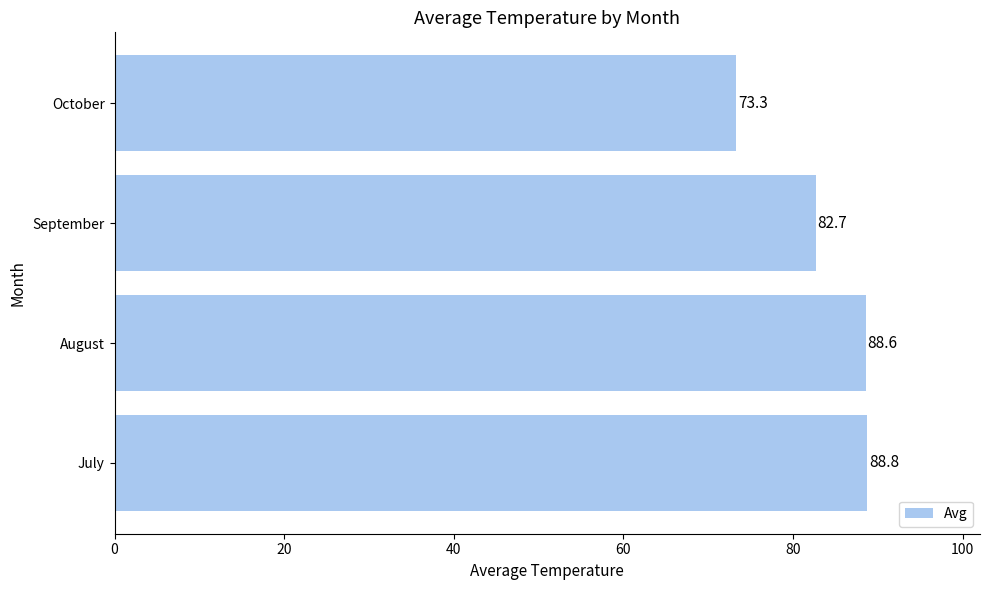

List the labels in order of value, largest first.

July, August, September, October